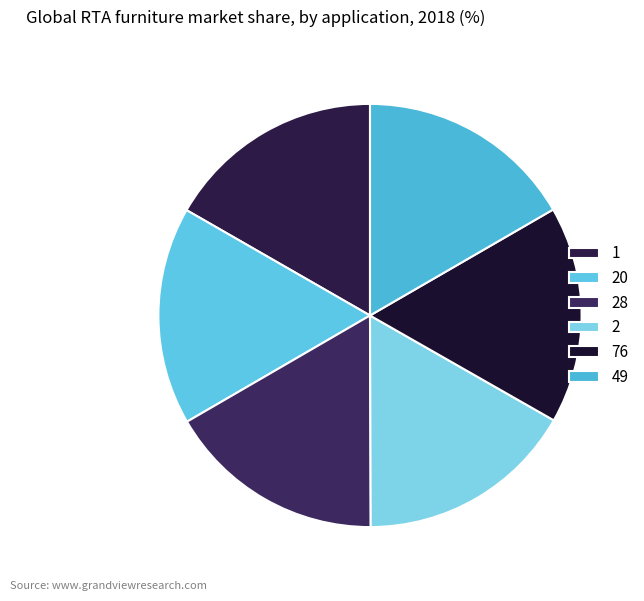

Combined, do 20 and 2 account for over 50%?

No